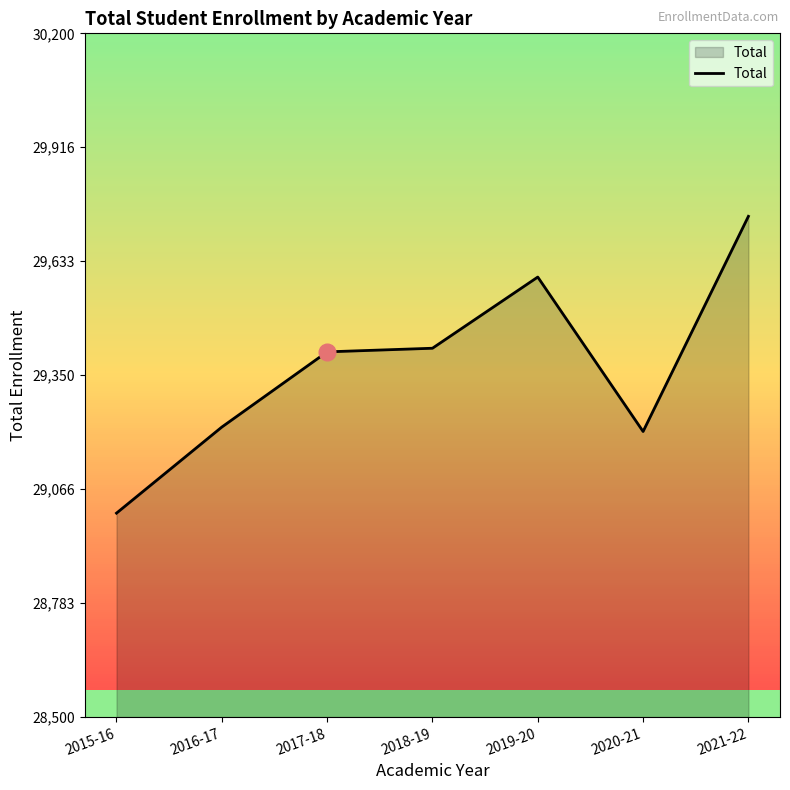

Which has a higher value, 2019-20 or 2018-19?

2019-20